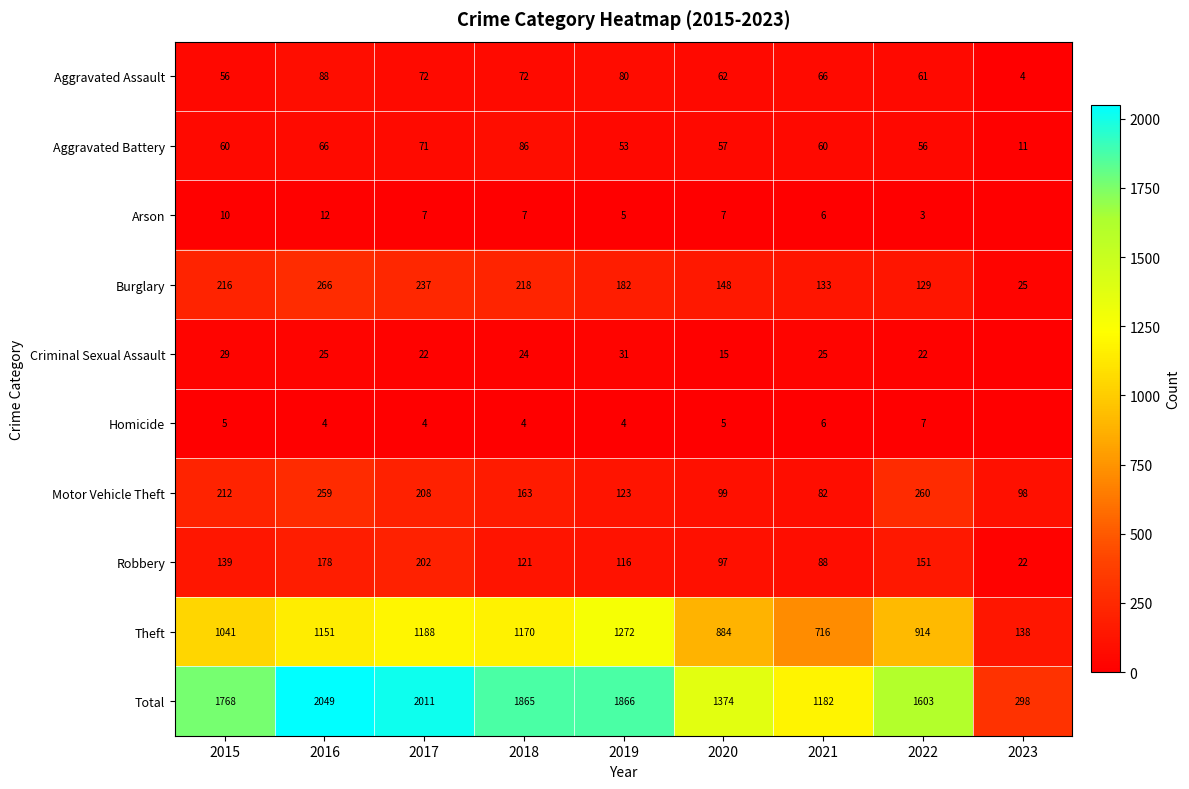

At how many categories does at least one series exceed 1161?

8